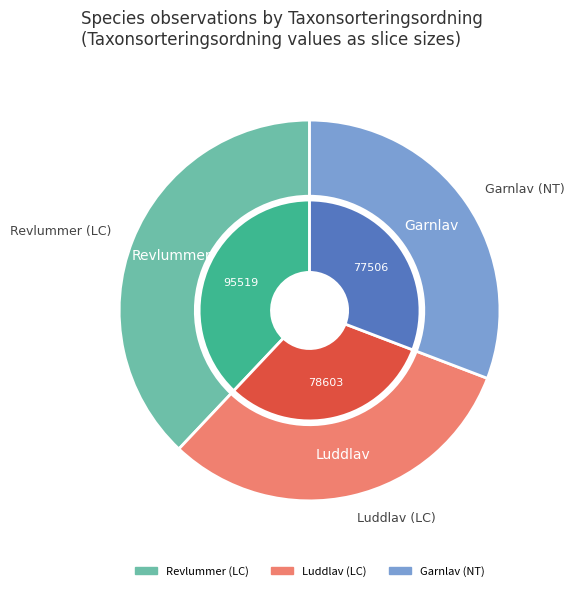

Does any single category account for the majority?

No